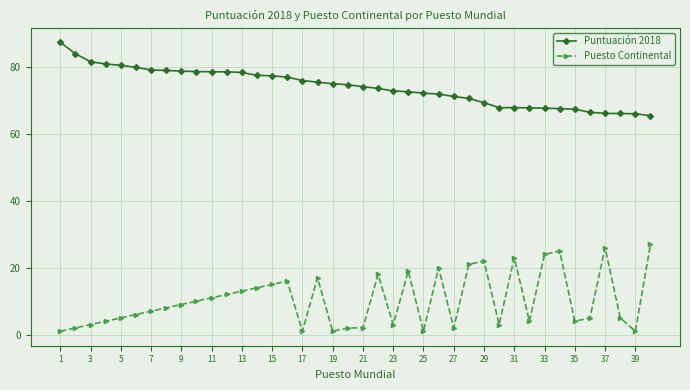

What is the value of the Puesto Continental point at the 17th from the left?

1.0